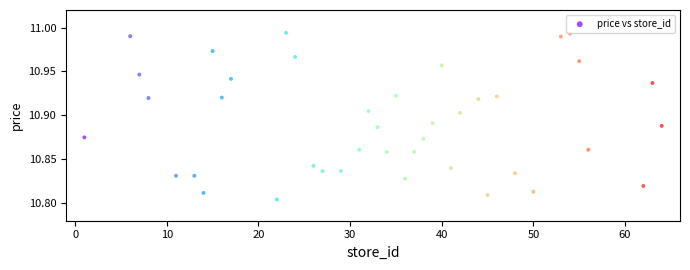

What is the range of X values (max minus min)?

63.0